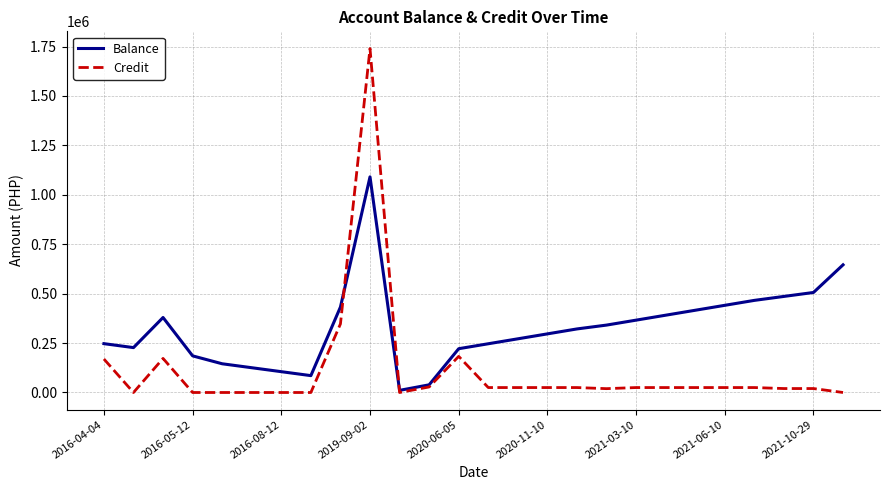

What is the average value of the Balance series?

326511.3